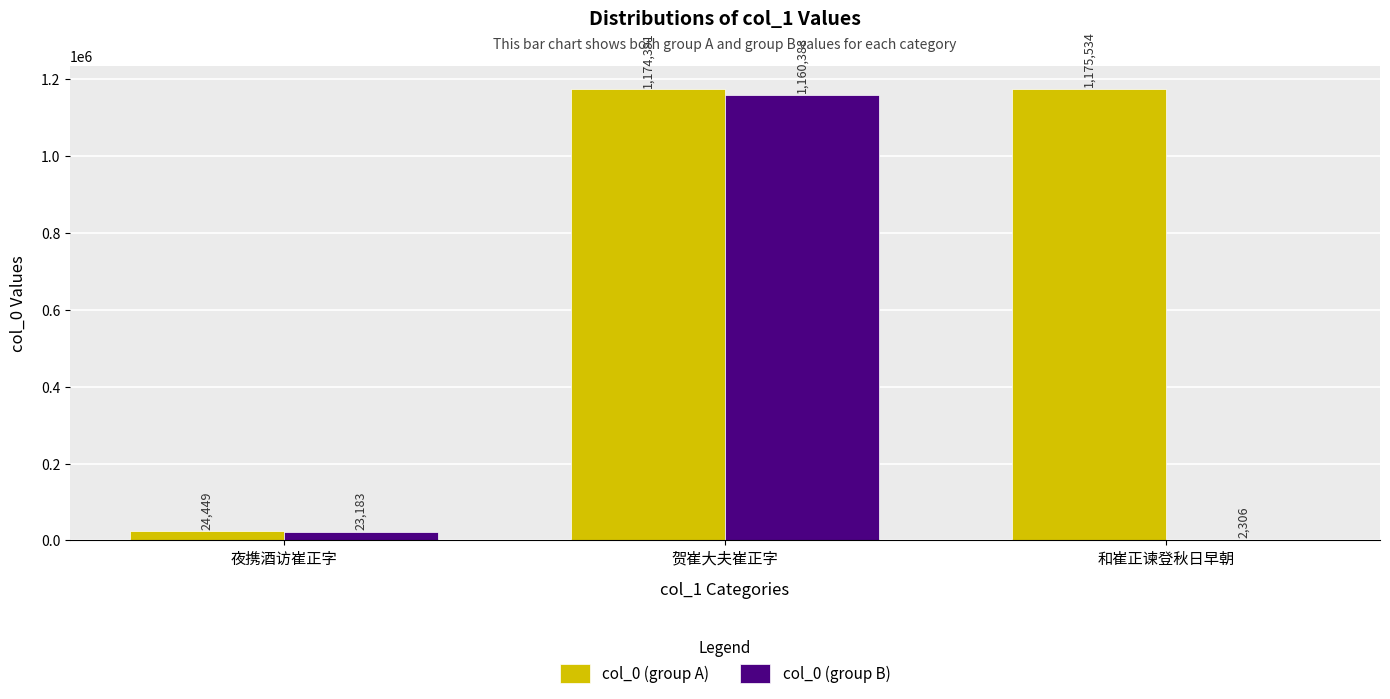

What is the total value across all series at 夜携酒访崔正字?

47632